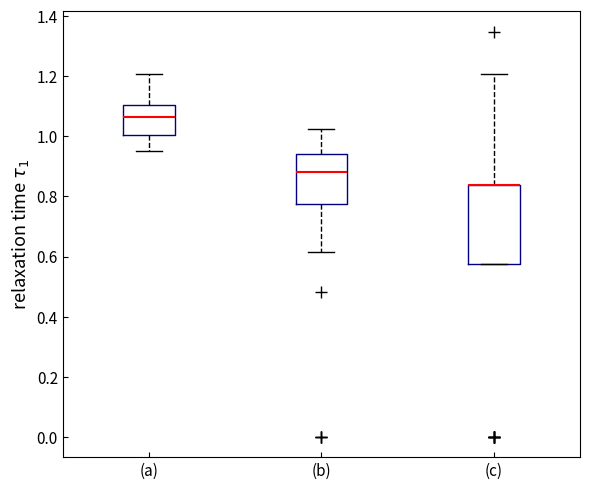

Where is the upper edge of the box for (c) on the y-axis? The values are not printed on the chart, so give them approximately, as read against the axis.

0.84